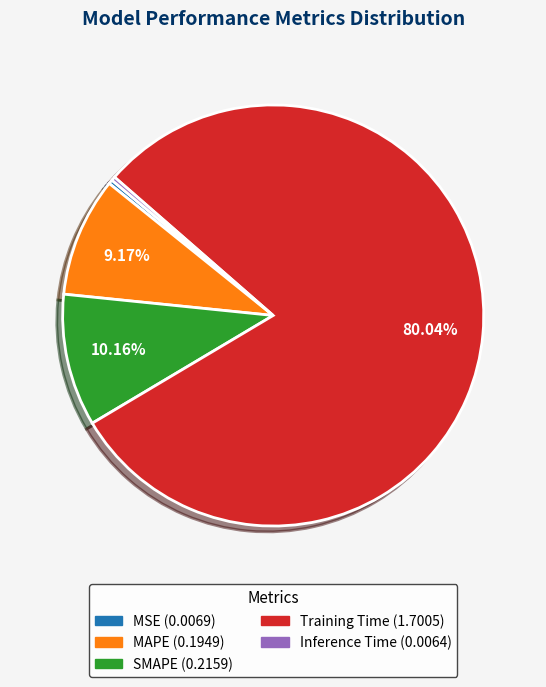

How many slices are in this pie chart?

5